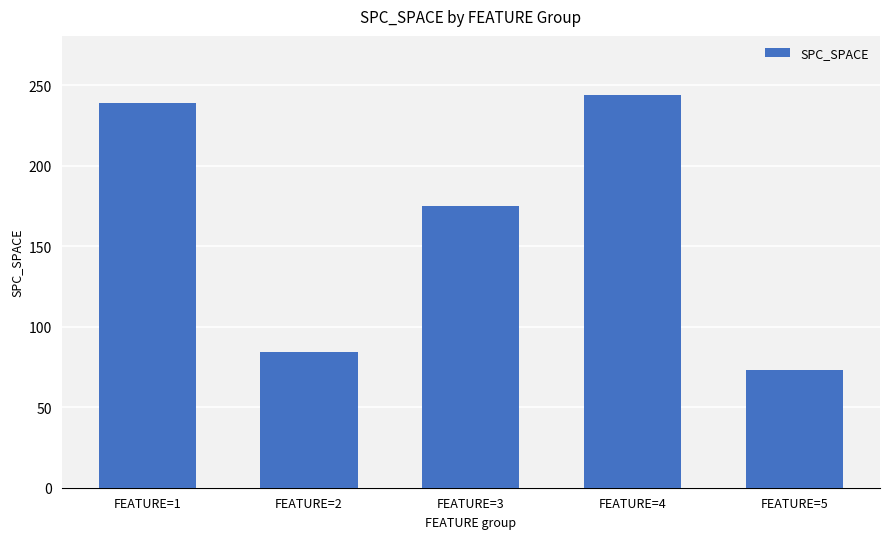

Does the chart contain any negative values?

No